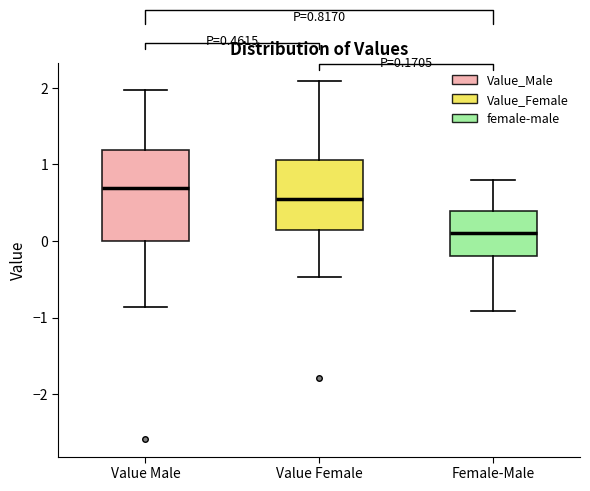

Which box is the tallest, from its lower edge to its upper edge?

Value Male